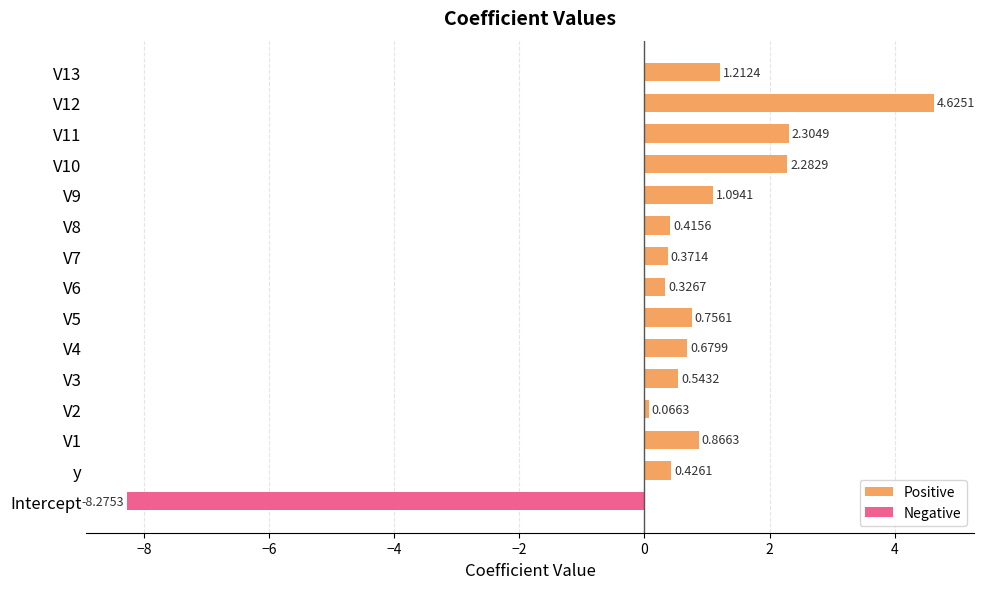

How many data points does each series have?

15